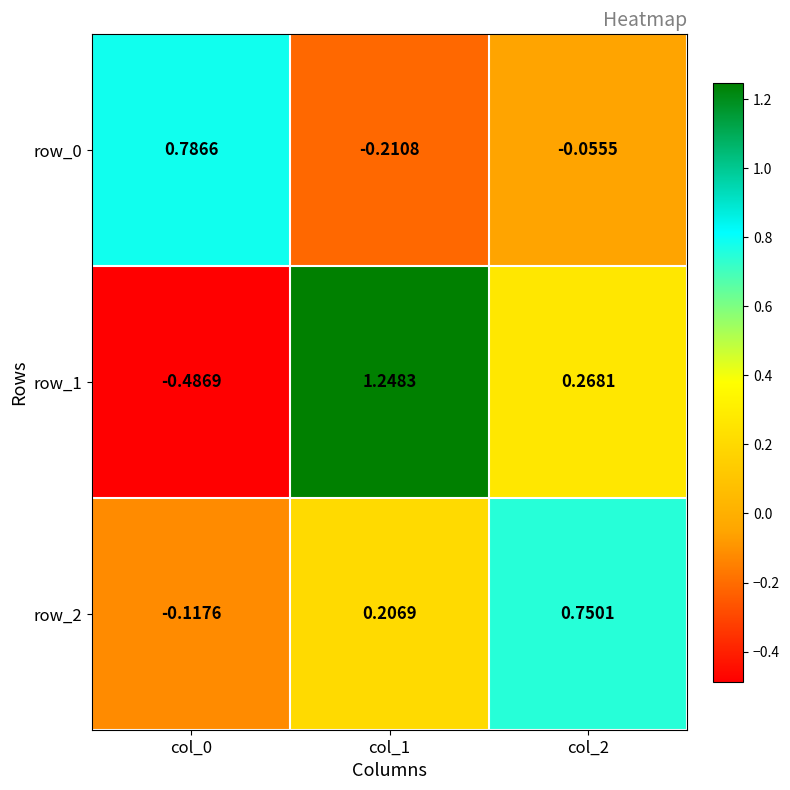

Is the value of row_2 at col_2 greater than the value of row_1 at col_1?

No